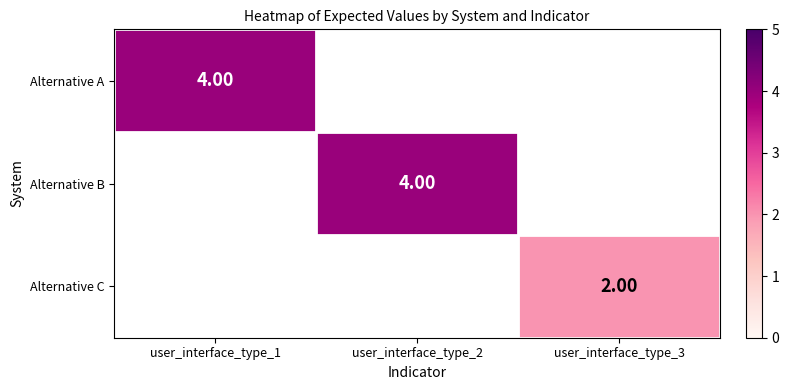

List the series in order of their peak value, highest first.

Alternative A, Alternative B, Alternative C